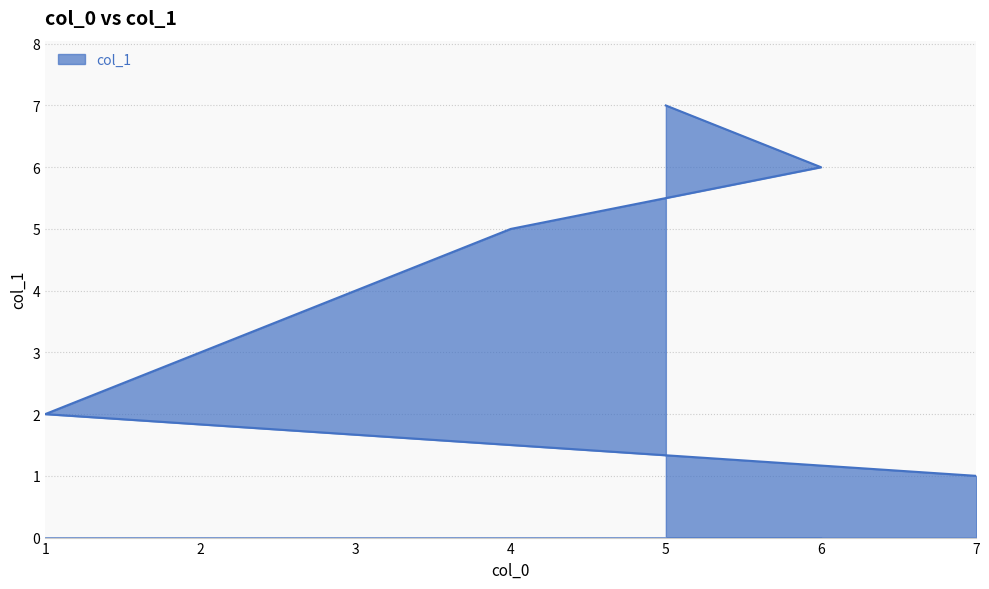

How many lines are shown in the chart?

1